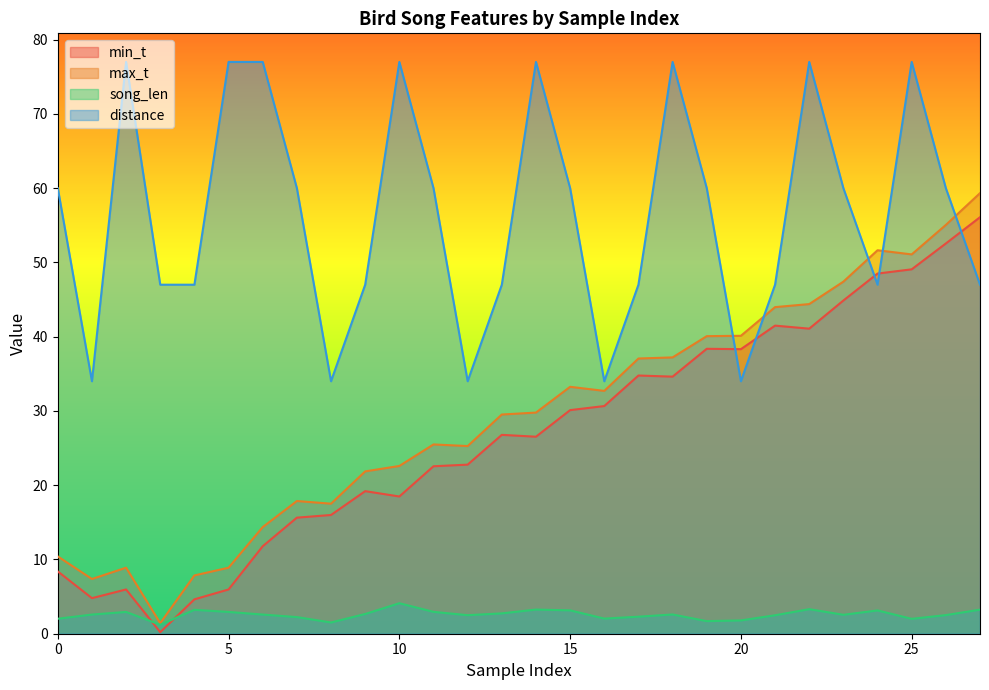

Which series changed the most between 20 and 21?

distance